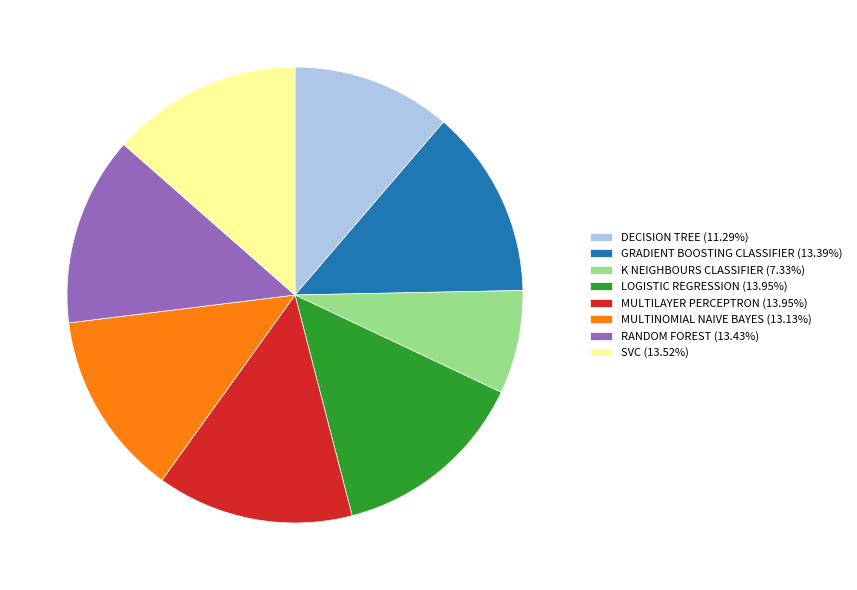

Is the sum of LOGISTIC REGRESSION and DECISION TREE greater than half?

No